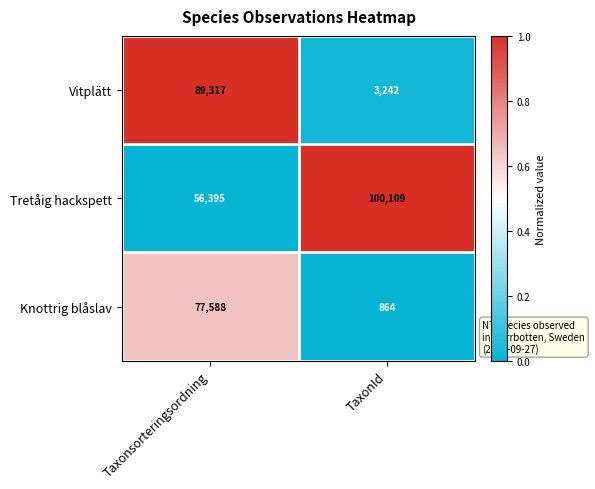

The value of Vitplätt at Taxonsorteringsordning is 53872. True or false?

False